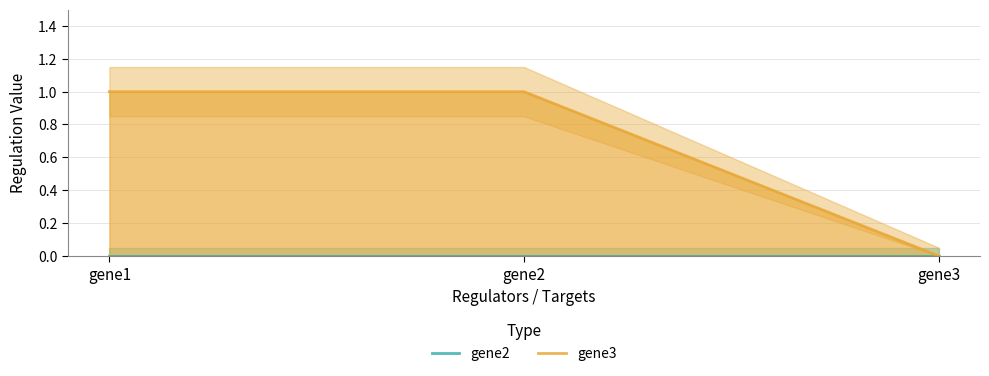

Which label corresponds to the smallest value in the chart?

gene1